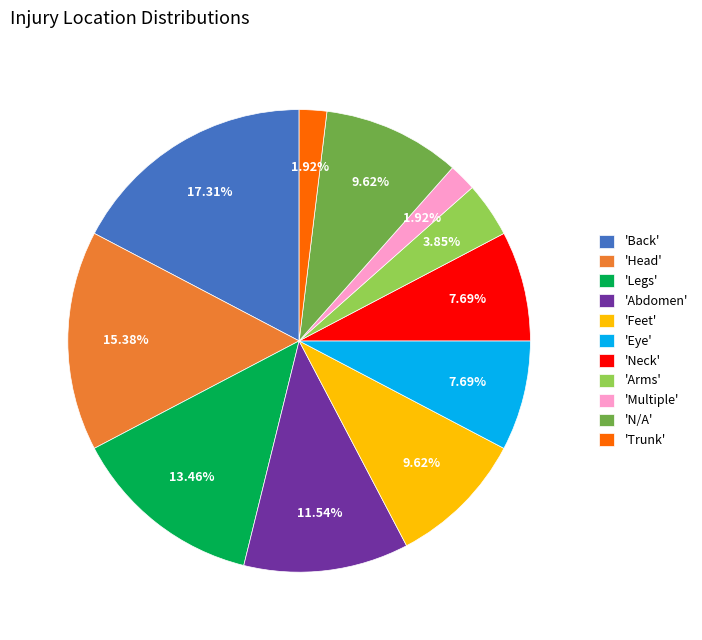

Combined, do 'Abdomen' and 'Trunk' account for over 50%?

No